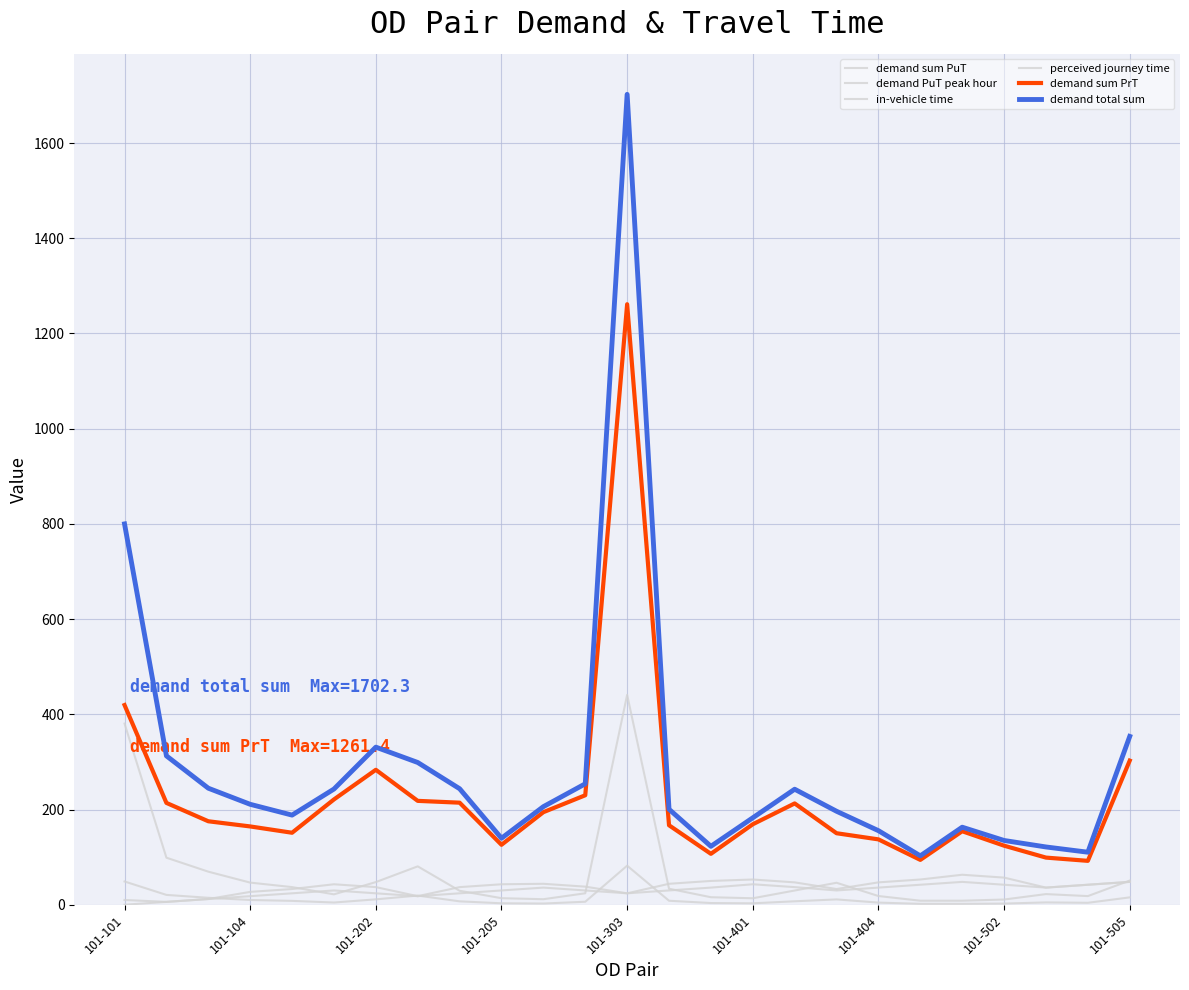

Rank the series by their maximum value, from lowest to highest.

in-vehicle time, perceived journey time, demand PuT peak hour, demand sum PuT, demand sum PrT, demand total sum